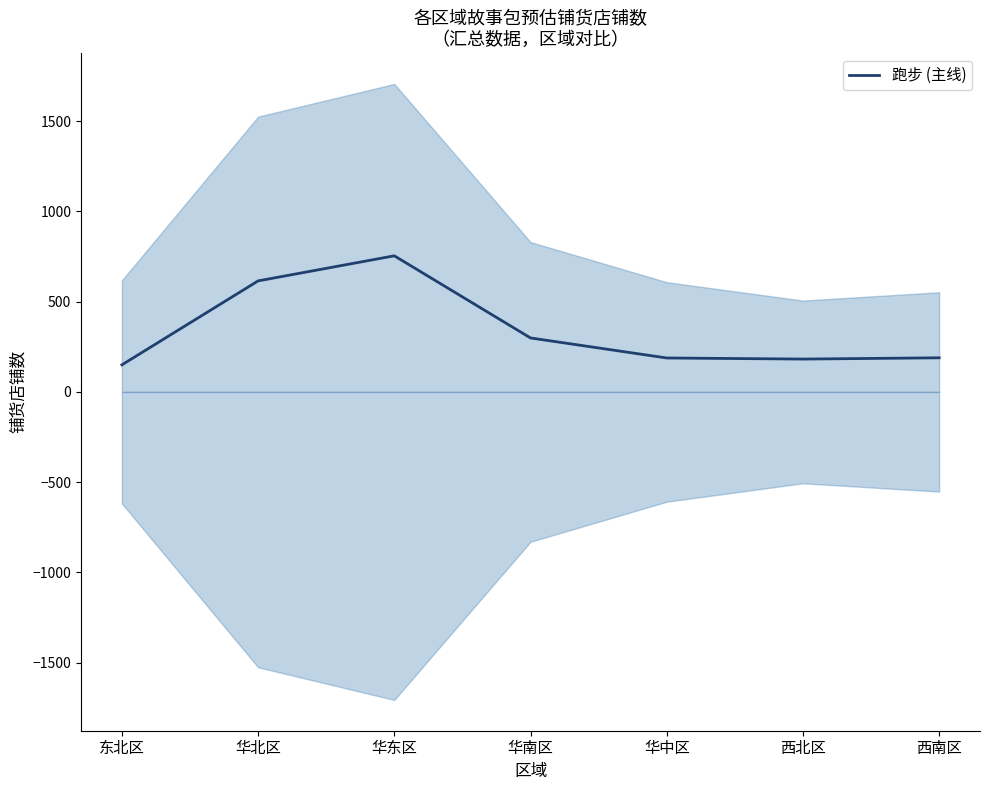

What is the change in value from 华南区 to 西北区?

-117